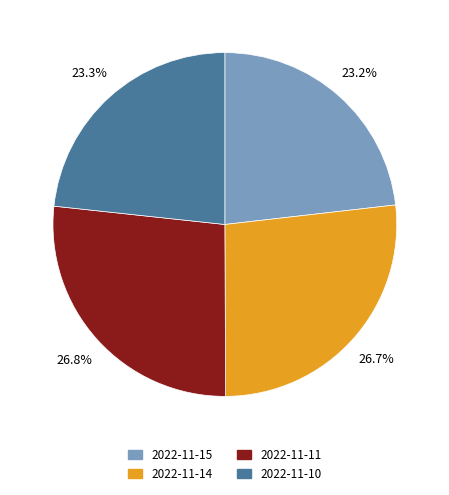

To the nearest percent, what is the difference between the largest and smallest slice percentages?

4%